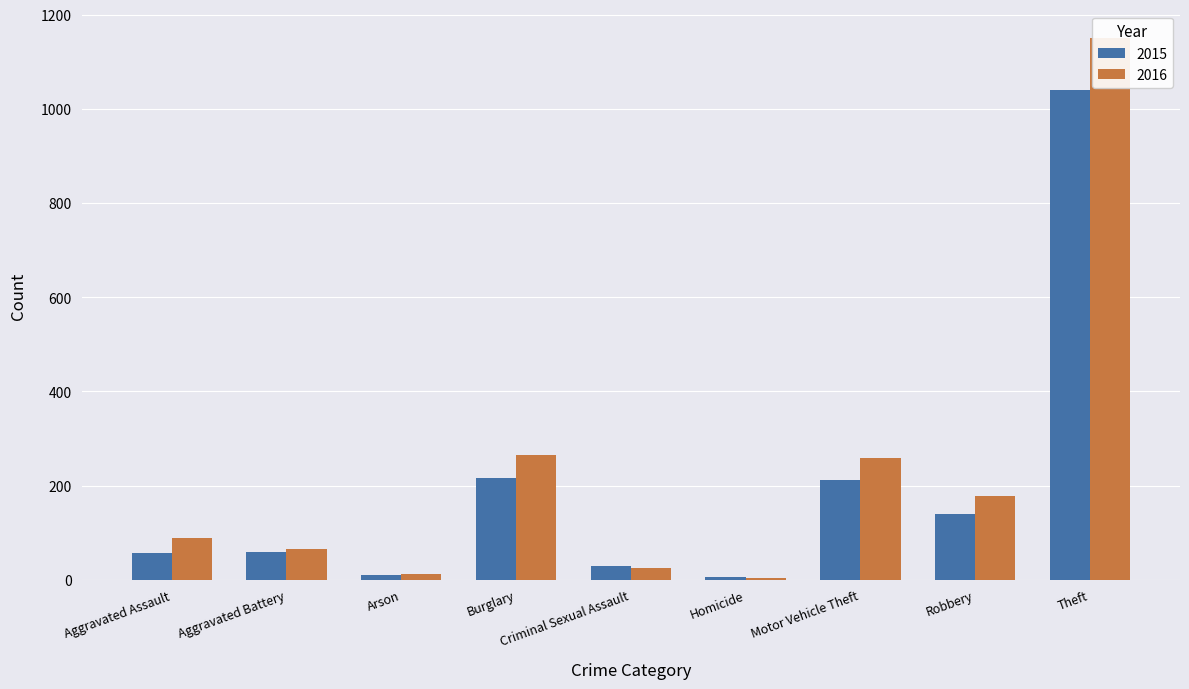

Which category has the highest value across all series?

Theft